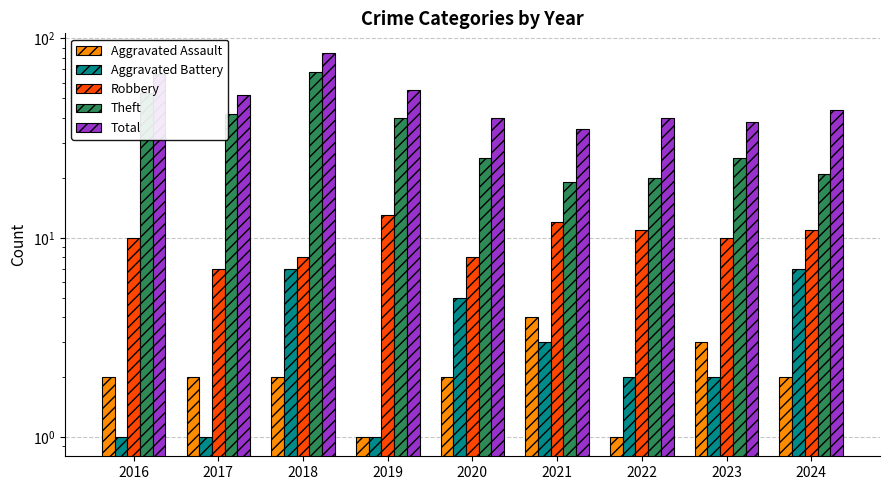

At which label does Robbery first exceed 10?

2019